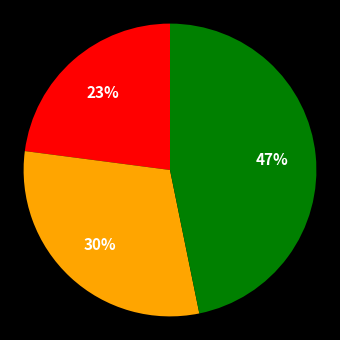

To the nearest percent, what is the average slice percentage?

33%